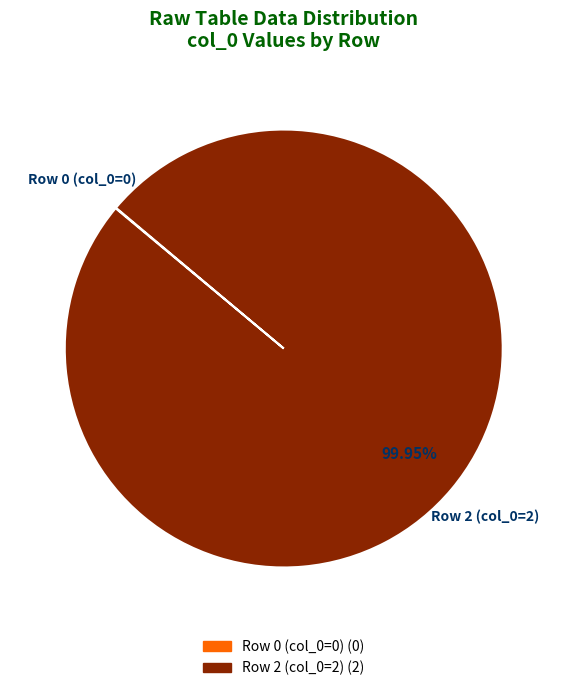

To the nearest percent, what is the average slice percentage?

50%